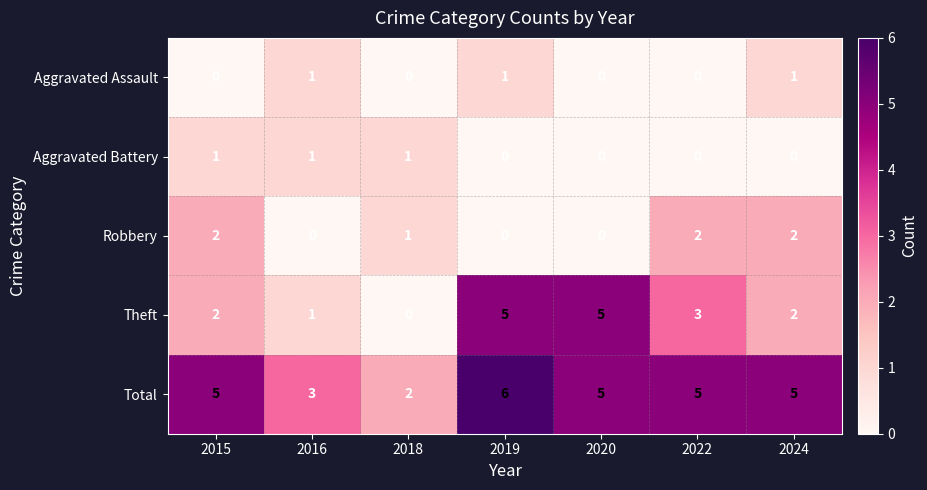

Which series has the largest total across all categories?

Total